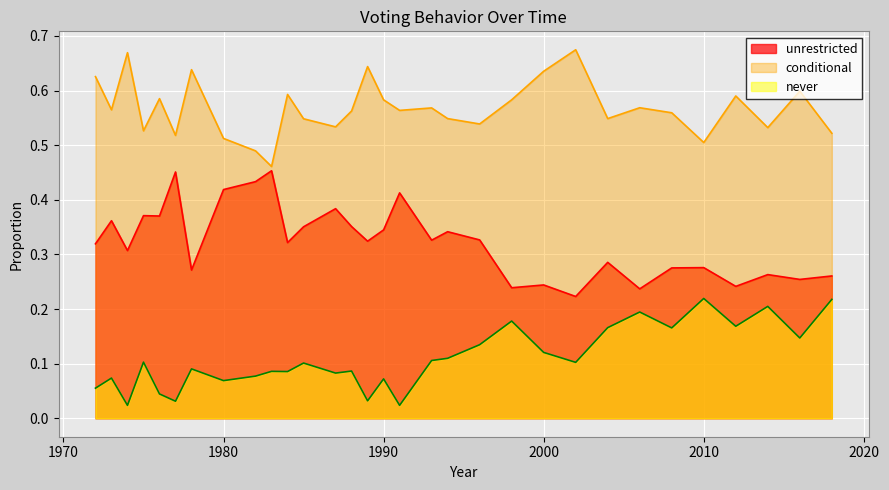

Reading left to right, transcribe all the data shown in this chart.

unrestricted: 0.3	0.4	0.3	0.4	0.4	0.5	0.3	0.4	0.4	0.5	0.3	0.4	0.4	0.4	0.3	0.3	0.4	0.3	0.3	0.3	0.2	0.2	0.2	0.3	0.2	0.3	0.3	0.2	0.3	0.3	0.3
conditional: 0.6	0.6	0.7	0.5	0.6	0.5	0.6	0.5	0.5	0.5	0.6	0.5	0.5	0.6	0.6	0.6	0.6	0.6	0.5	0.5	0.6	0.6	0.7	0.5	0.6	0.6	0.5	0.6	0.5	0.6	0.5
never: 0.1	0.1	0.0	0.1	0.0	0.0	0.1	0.1	0.1	0.1	0.1	0.1	0.1	0.1	0.0	0.1	0.0	0.1	0.1	0.1	0.2	0.1	0.1	0.2	0.2	0.2	0.2	0.2	0.2	0.1	0.2